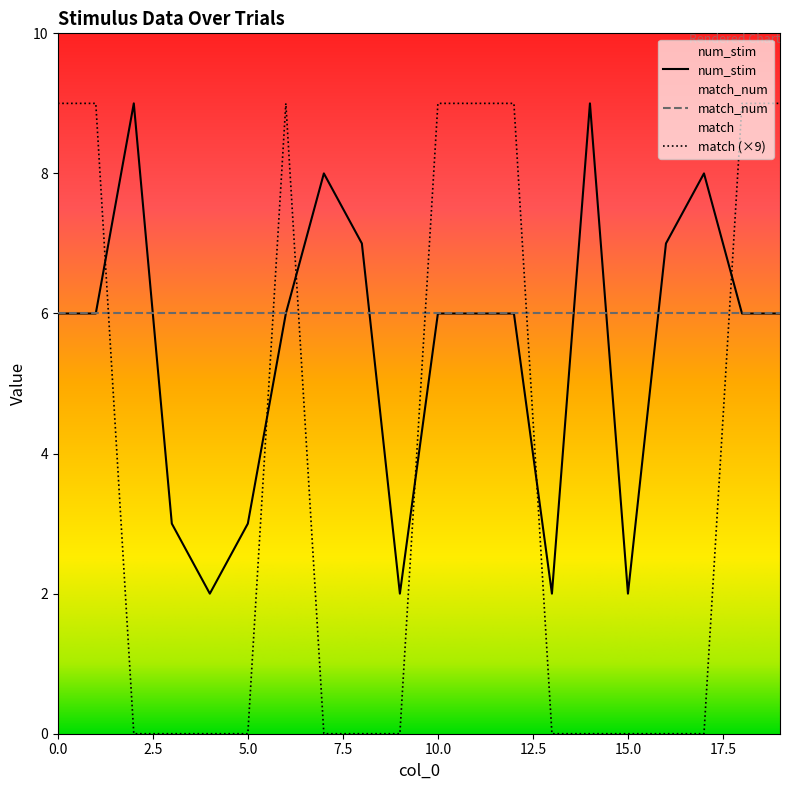

What is the sum of all num_stim values?

110